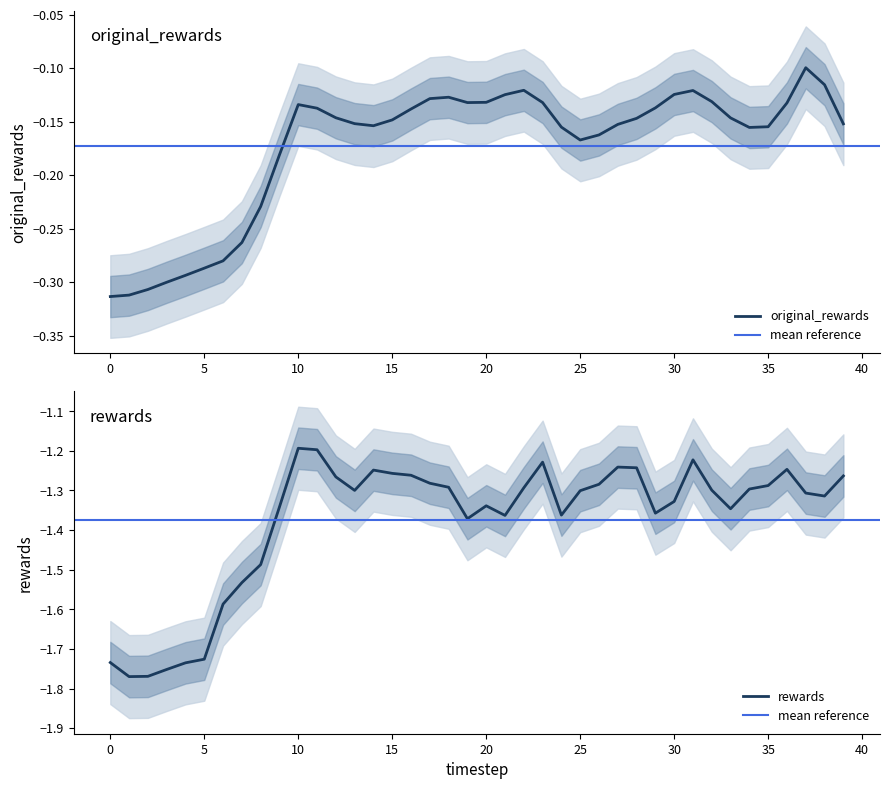

Which series has the largest total across all categories?

original_rewards